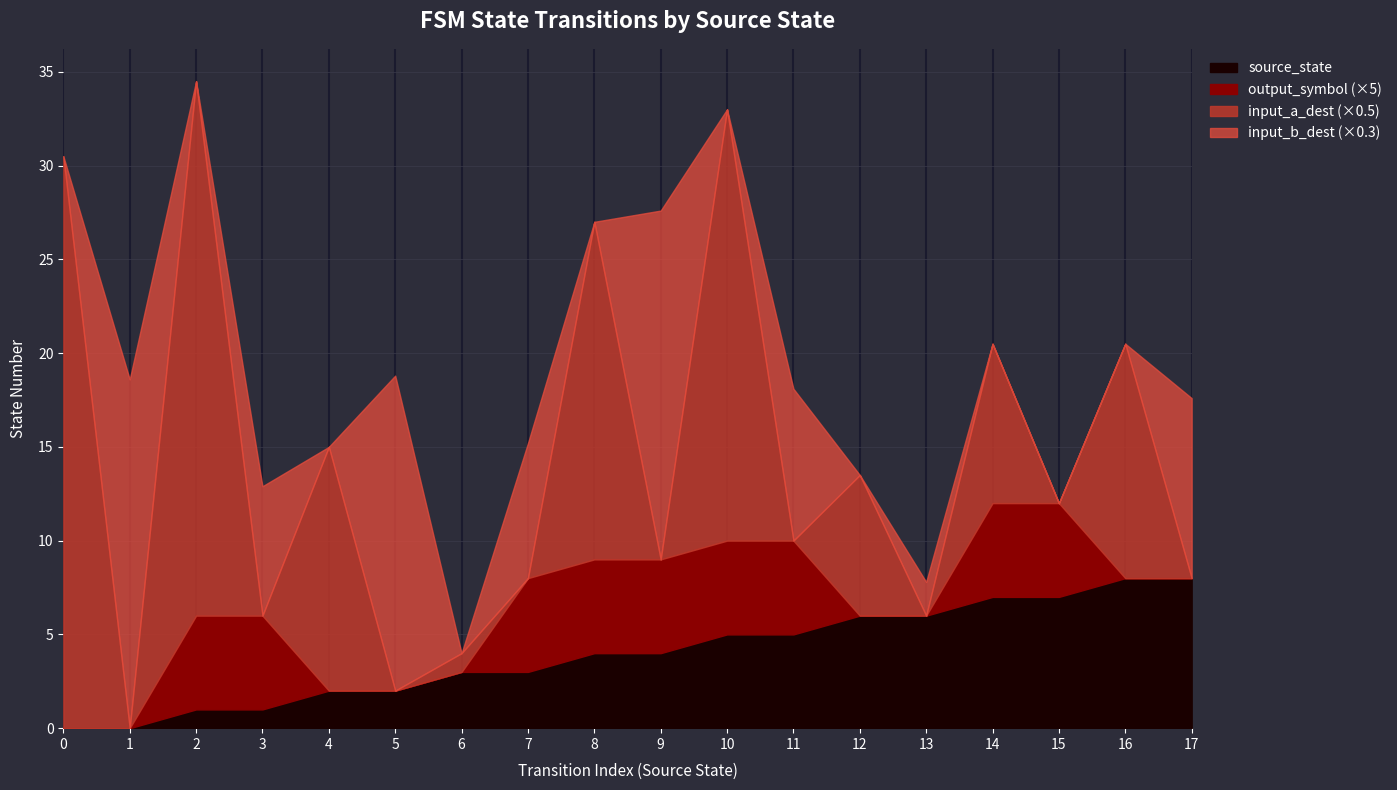

What is the total value across all series at 12?

13.5